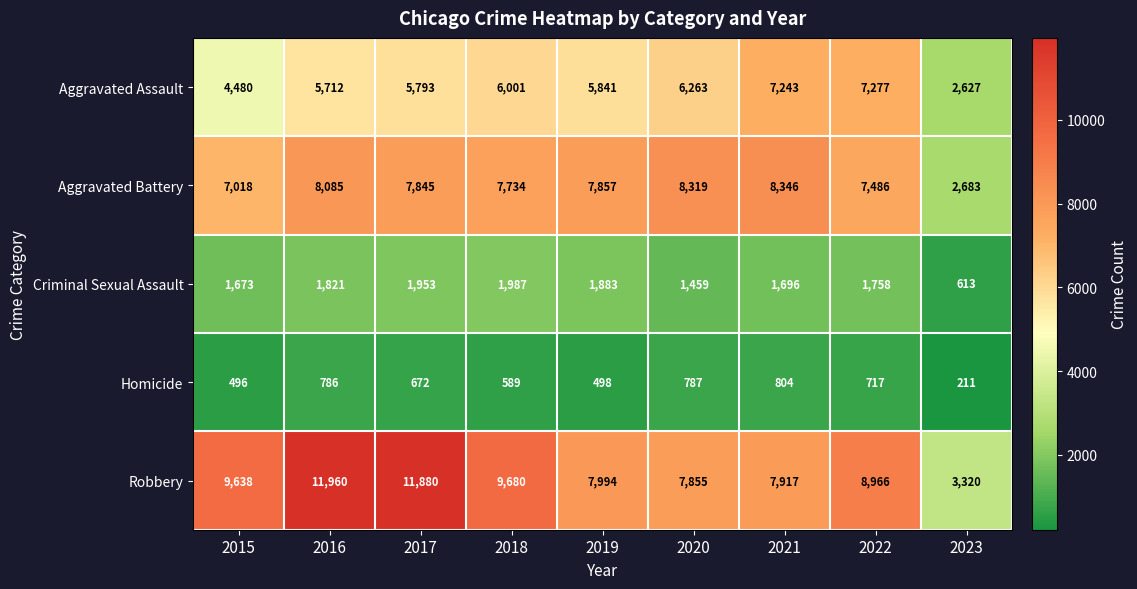

True or false: Robbery has a value of 7917 at 2021.

True